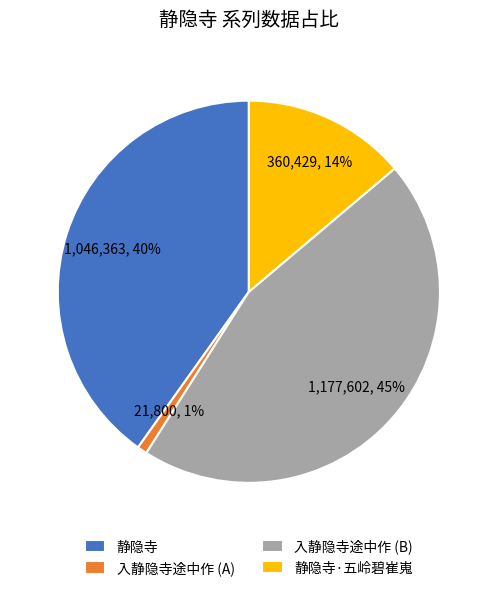

To the nearest percent, what percentage of the pie is 静隐寺?

40%